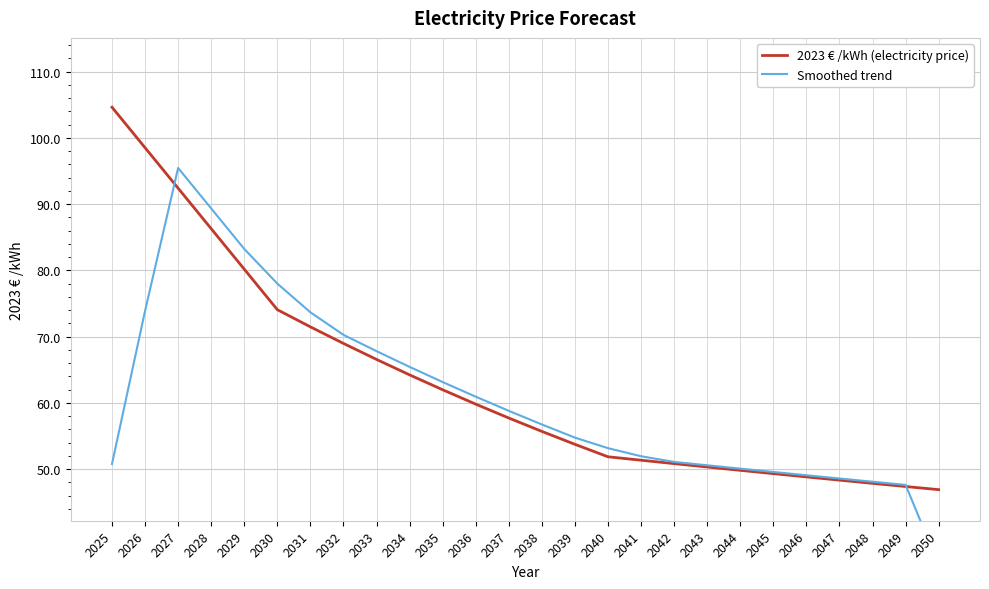

What value does the 2023 € /kWh (electricity price) series have at 2034?

64.2